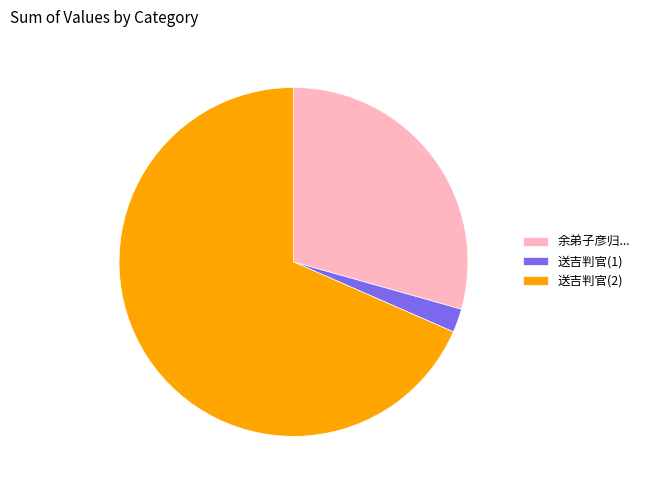

Is it true that 余弟子彦归... is 29% of the pie?

True